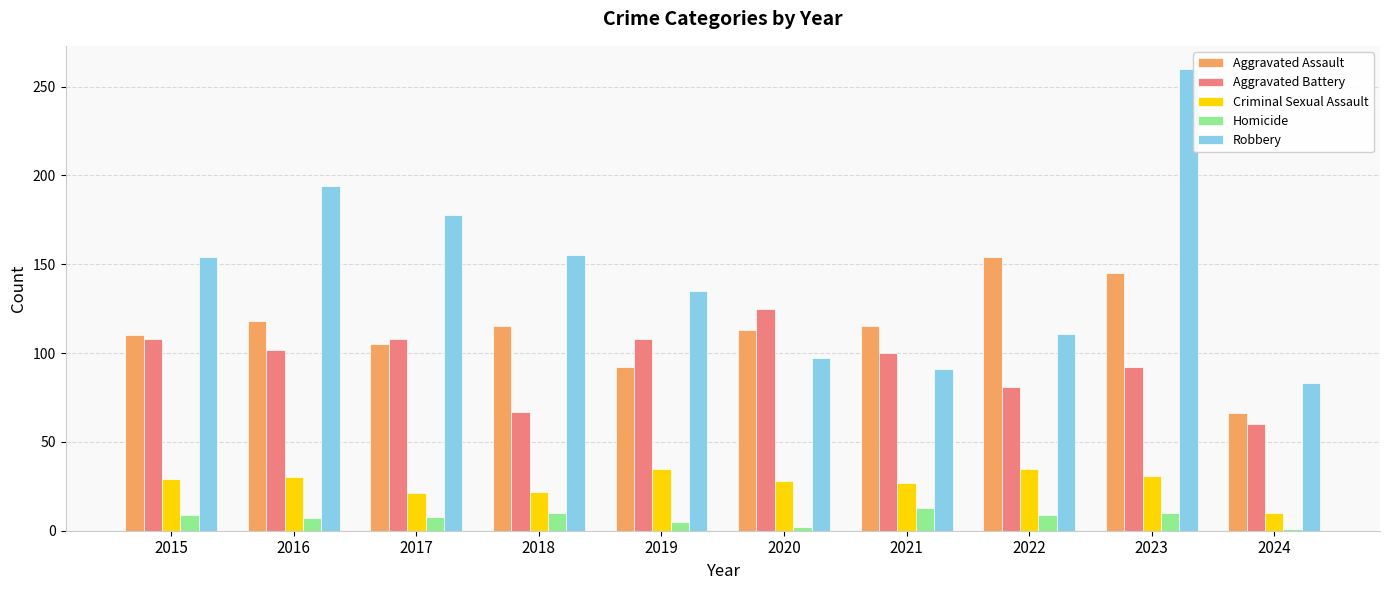

What is the total value across all series at 2017?

420